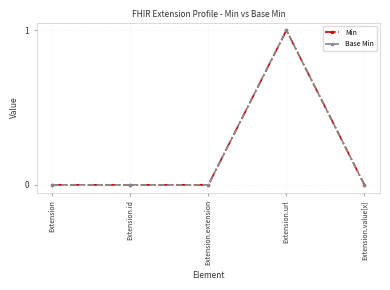

True or false: Min and Base Min intersect in this chart.

False